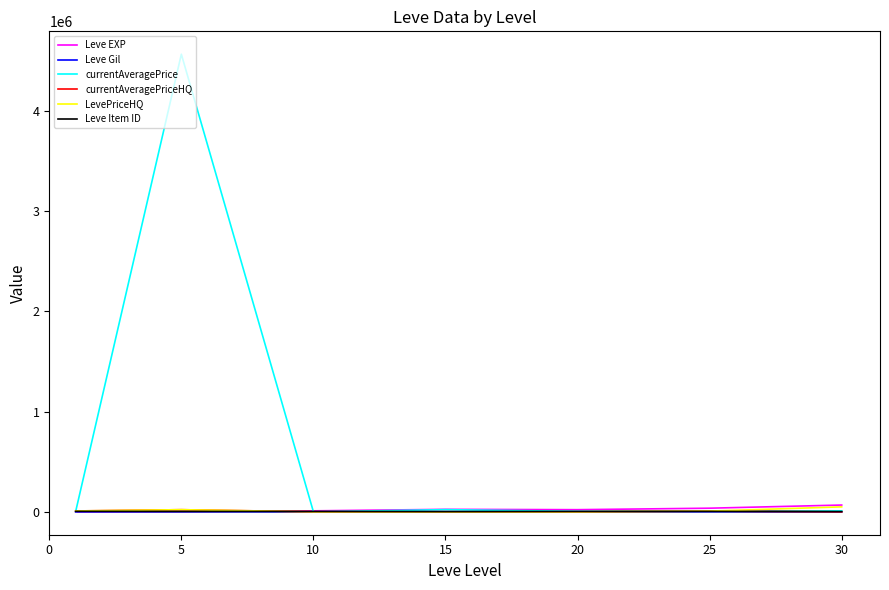

In currentAveragePriceHQ, how many points are higher than both neighbors (excluding endpoints)?

2